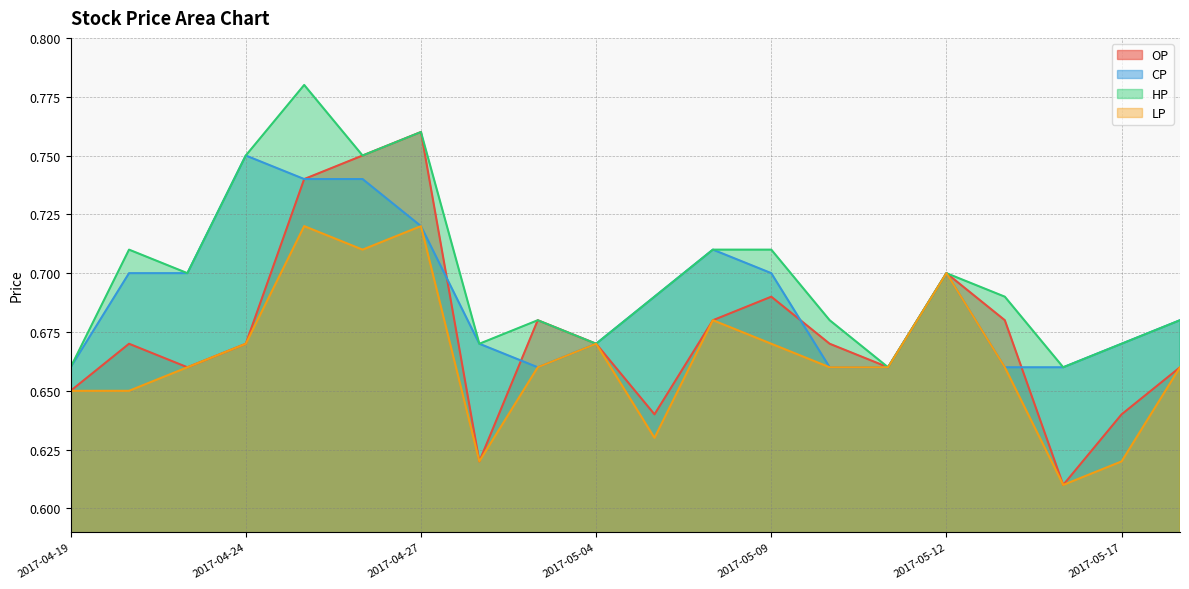

Reading left to right, transcribe all the data shown in this chart.

OP: 0.7	0.7	0.7	0.7	0.7	0.8	0.8	0.6	0.7	0.7	0.6	0.7	0.7	0.7	0.7	0.7	0.7	0.6	0.6	0.7
CP: 0.7	0.7	0.7	0.8	0.7	0.7	0.7	0.7	0.7	0.7	0.7	0.7	0.7	0.7	0.7	0.7	0.7	0.7	0.7	0.7
HP: 0.7	0.7	0.7	0.8	0.8	0.8	0.8	0.7	0.7	0.7	0.7	0.7	0.7	0.7	0.7	0.7	0.7	0.7	0.7	0.7
LP: 0.7	0.7	0.7	0.7	0.7	0.7	0.7	0.6	0.7	0.7	0.6	0.7	0.7	0.7	0.7	0.7	0.7	0.6	0.6	0.7